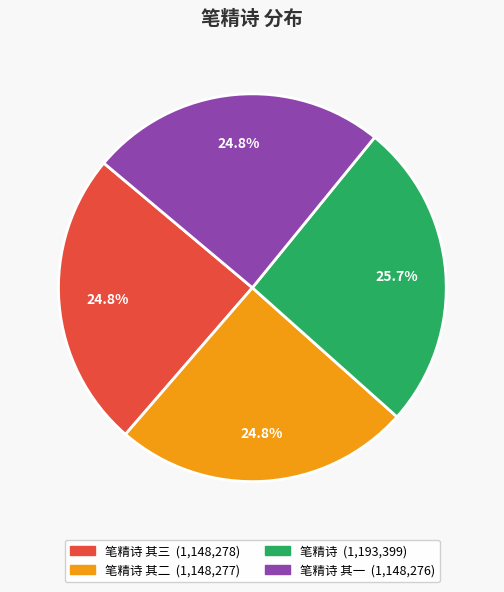

Does any single category account for the majority?

No